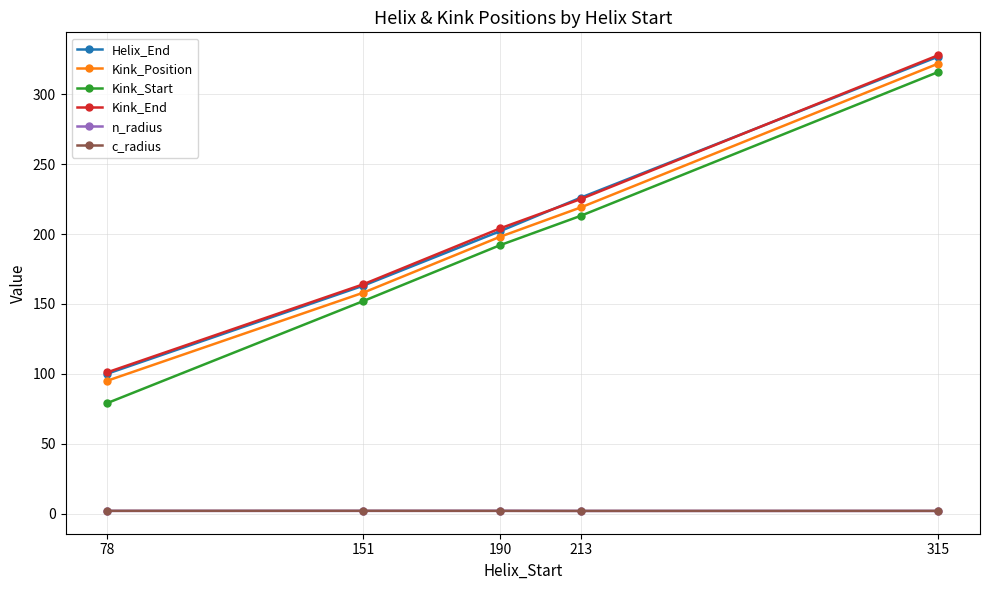

At which category is the sum across all series the highest?

315